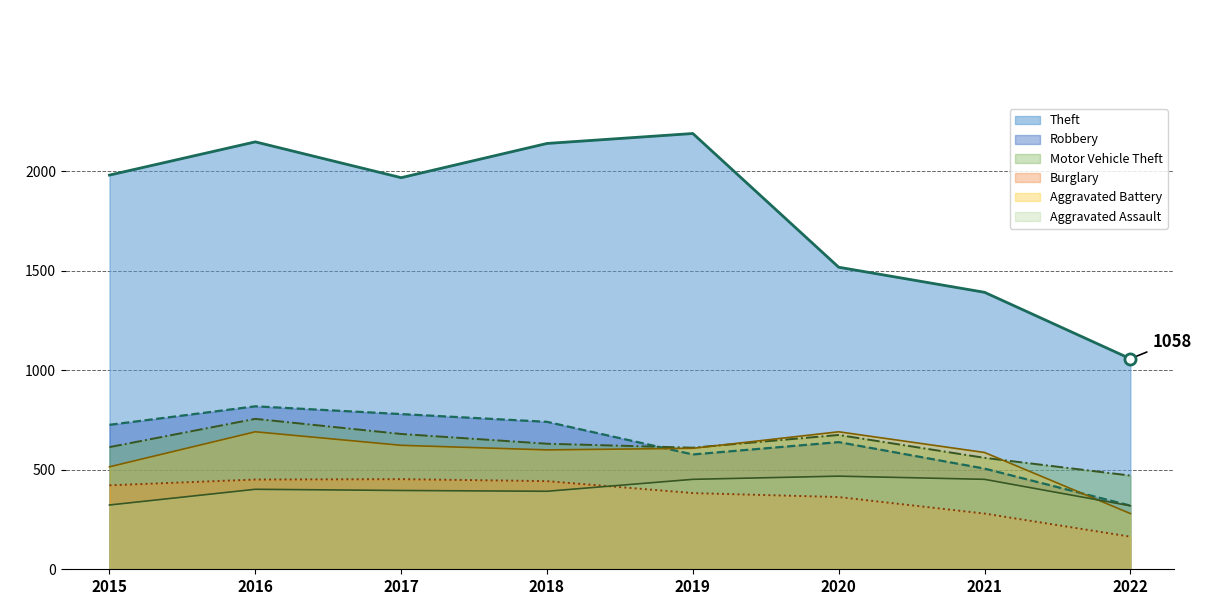

How many data points in Theft are above 1981?

3